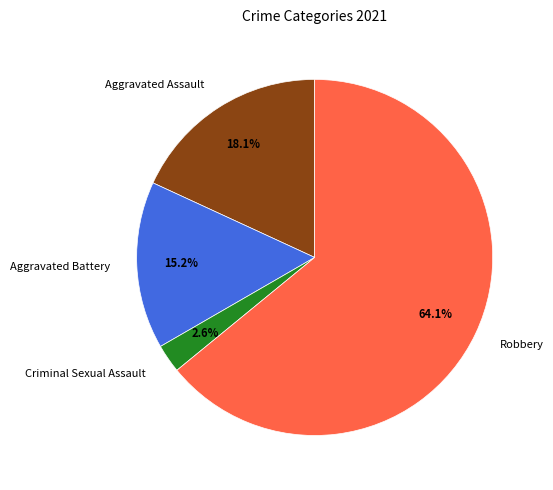

Is there any slice that represents more than half of the pie?

Yes